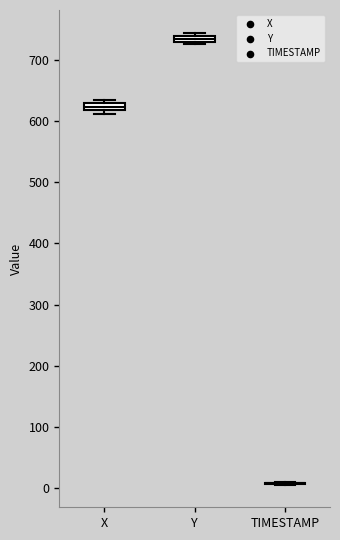

Where is the lower edge of the box for X on the y-axis? The values are not printed on the chart, so give them approximately, as read against the axis.

620